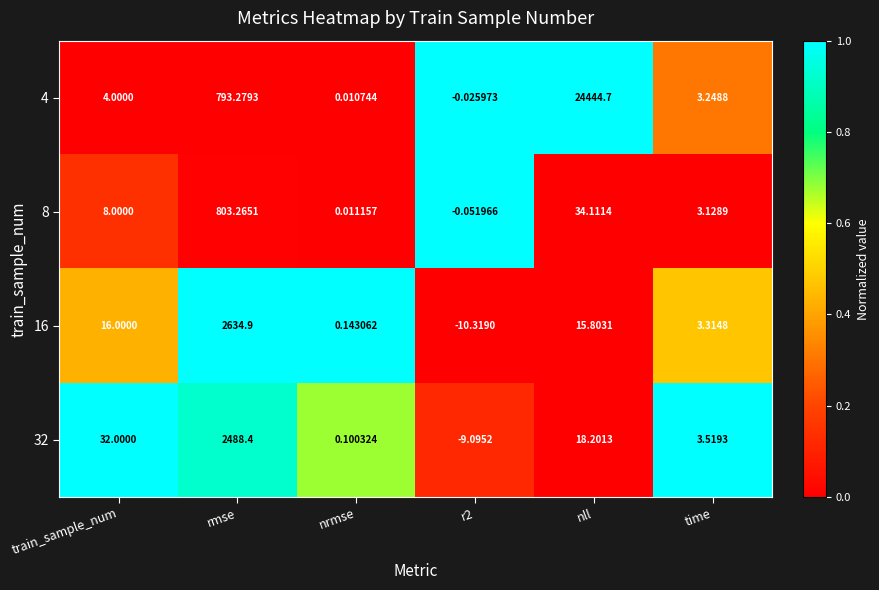

What is the difference between the highest and lowest values at time?

0.4